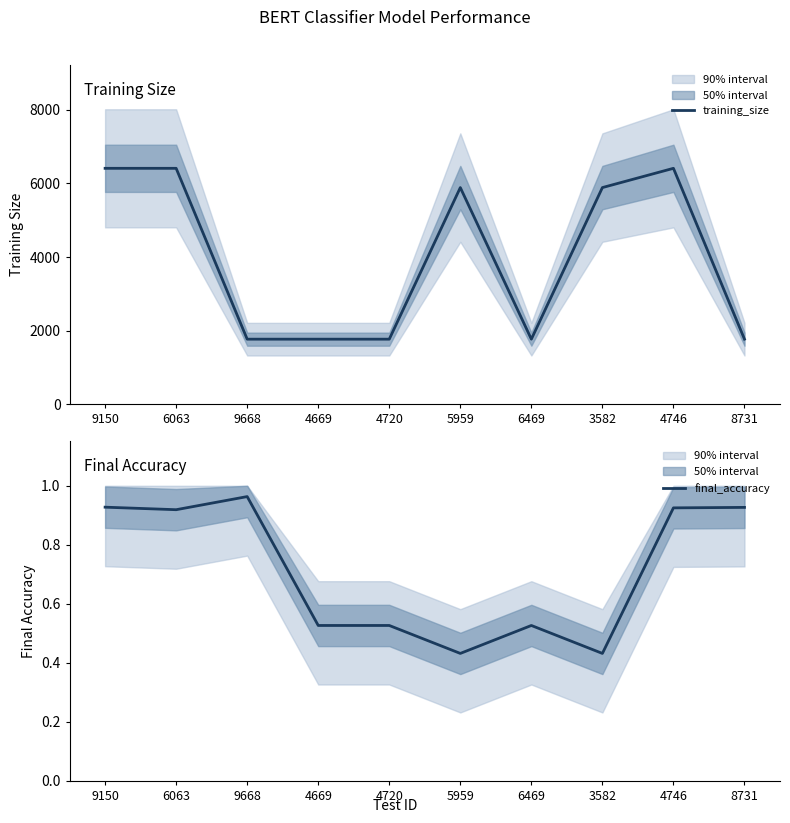

True or false: training_size has a value of 1547.4 at 9150.

False